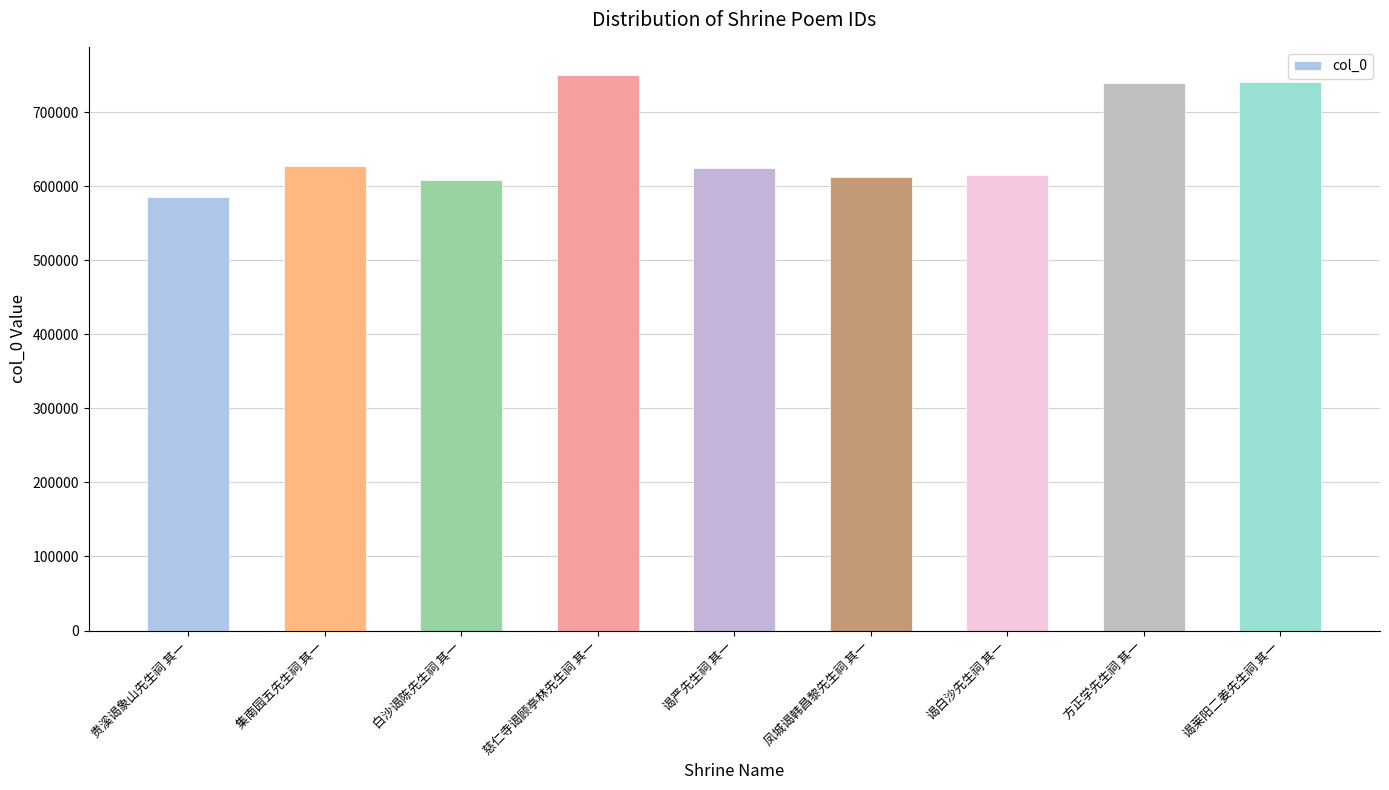

Is it true that the value at 谒白沙先生祠 其一 is 930138?

False